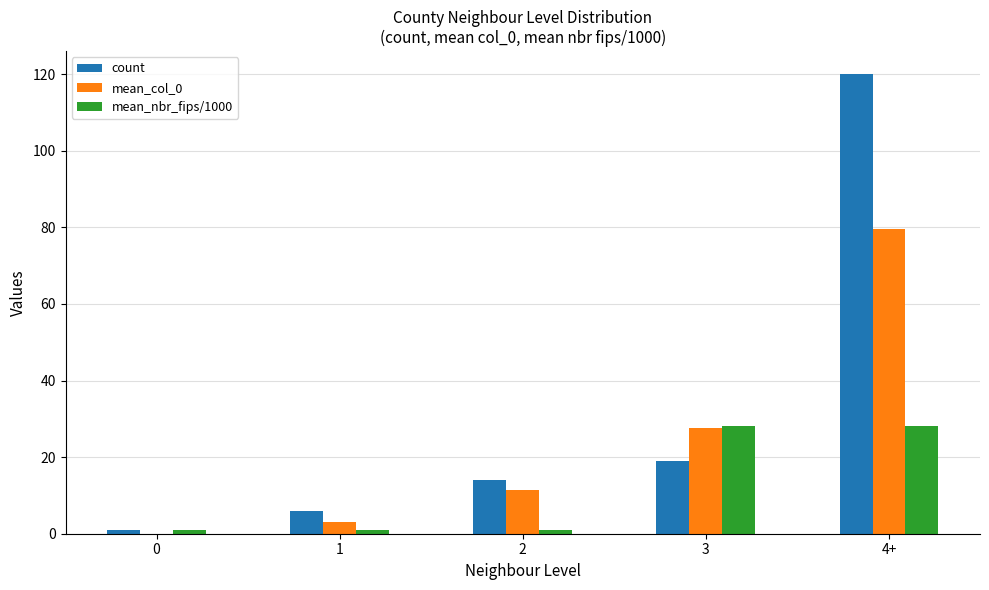

At which category is the sum across all series the highest?

4+